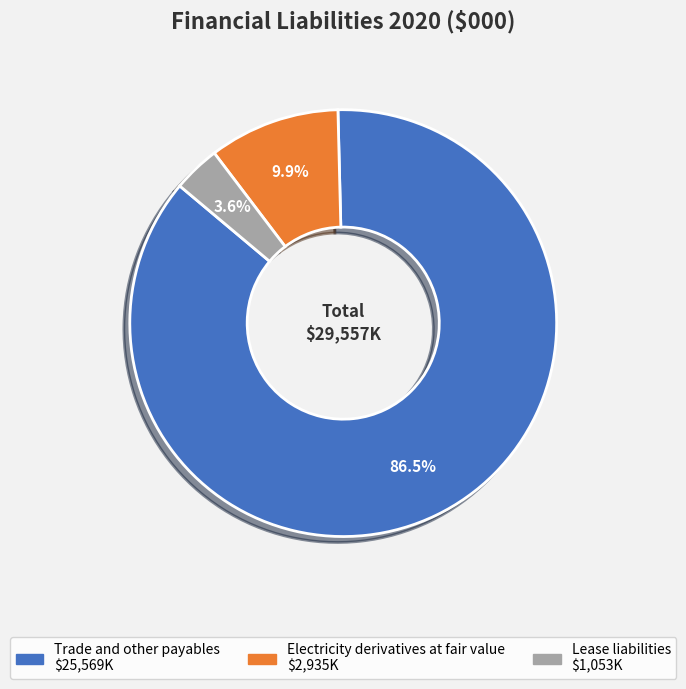

Which category has the smallest portion of the pie?

Lease liabilities